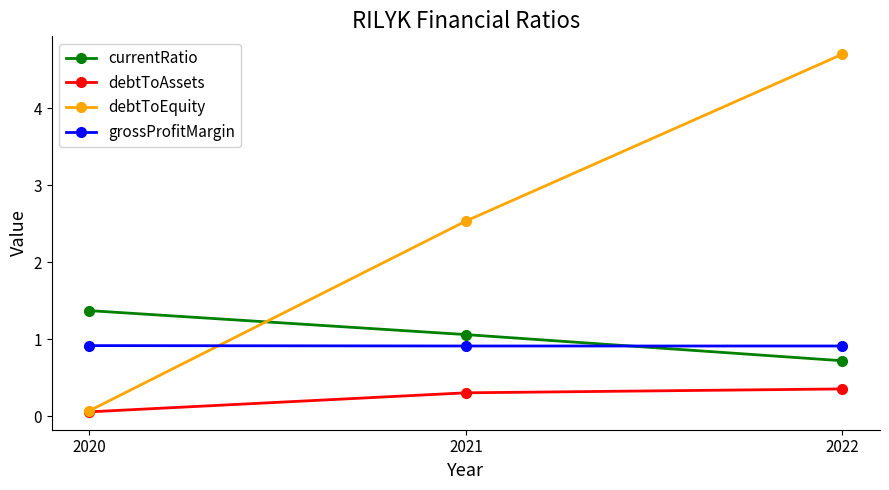

True or false: grossProfitMargin has a value of 0.9 at 2021.

True